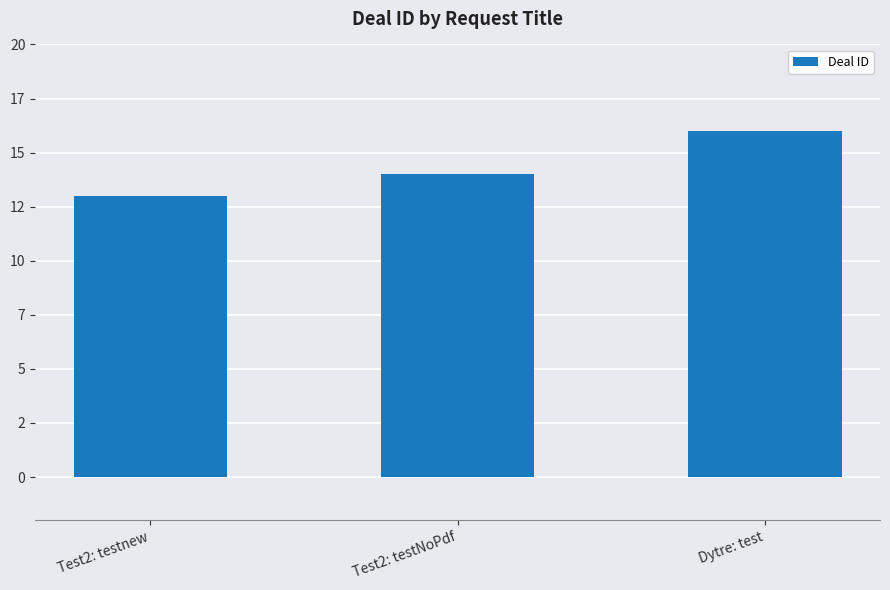

List the labels in order of value, largest first.

Dytre: test, Test2: testNoPdf, Test2: testnew